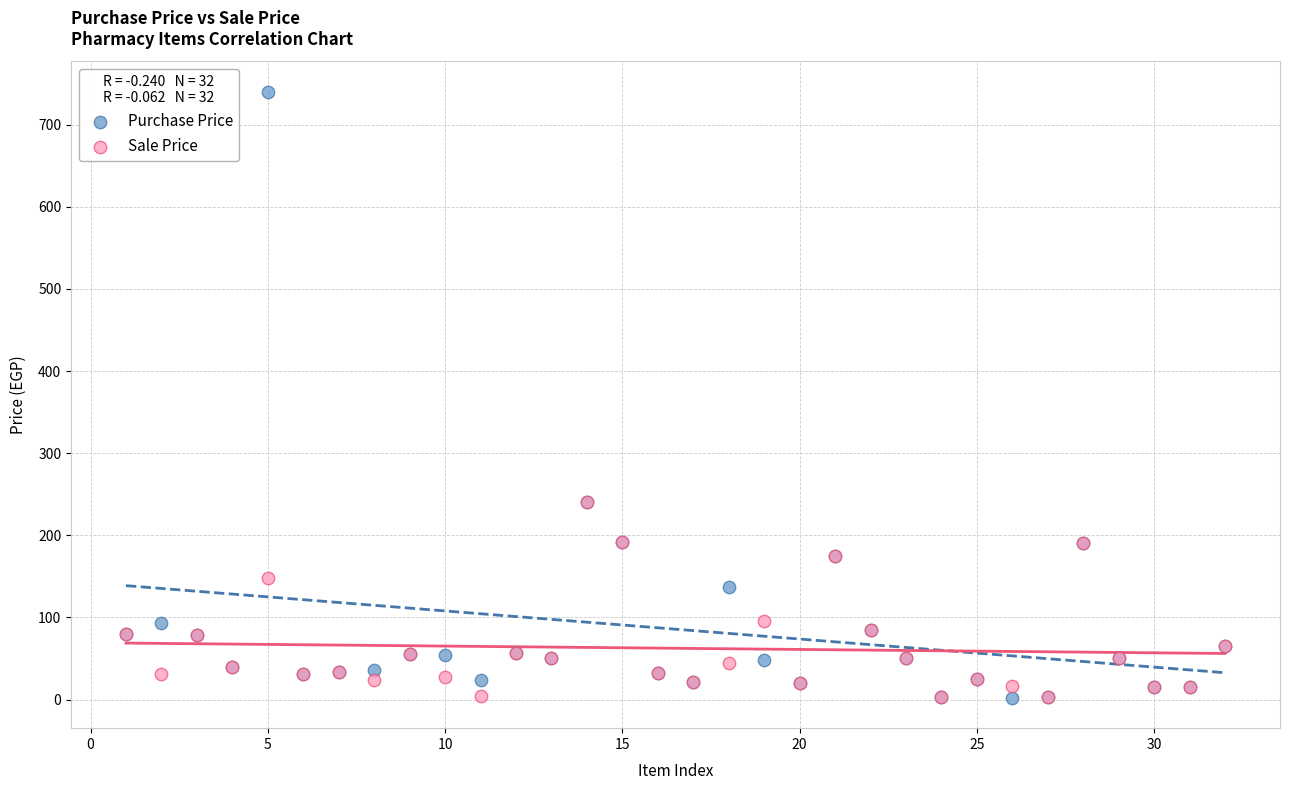

Which series reaches the maximum Y coordinate?

Purchase Price